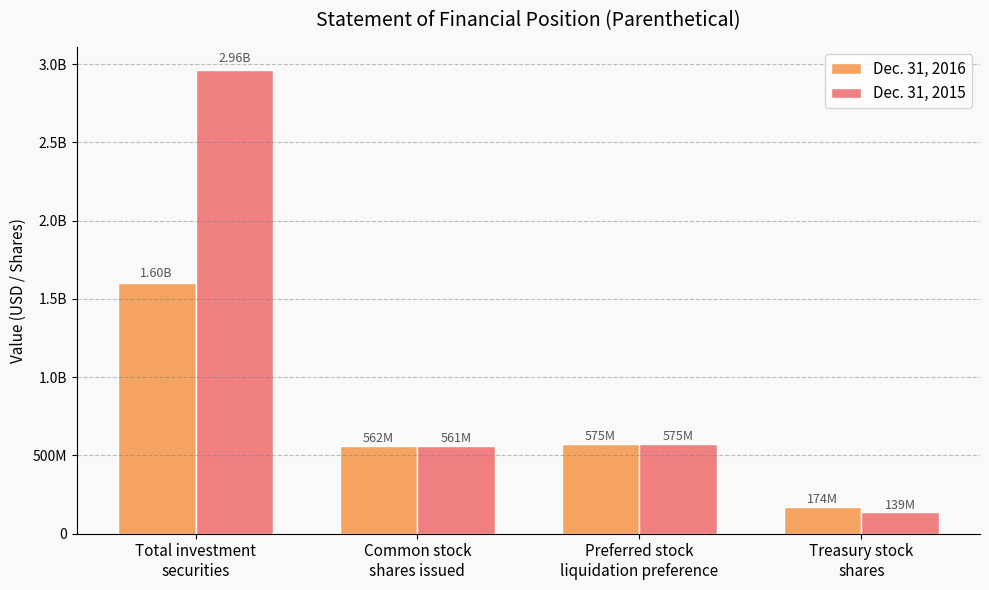

Are the bars horizontal?

No